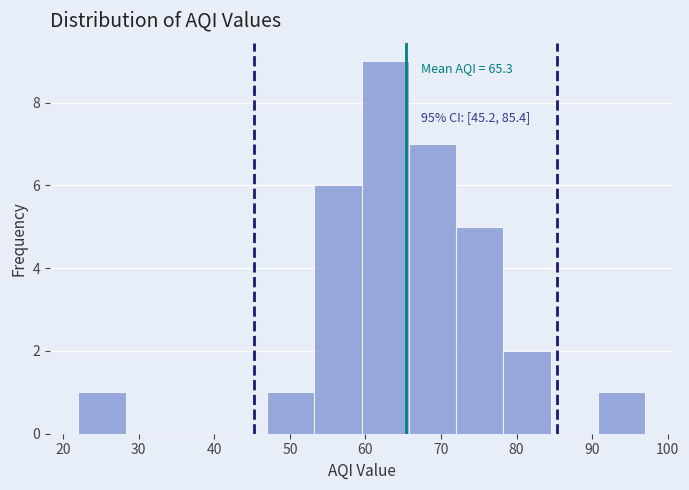

Over which range of the x-axis is the bar tallest?

60 to 66